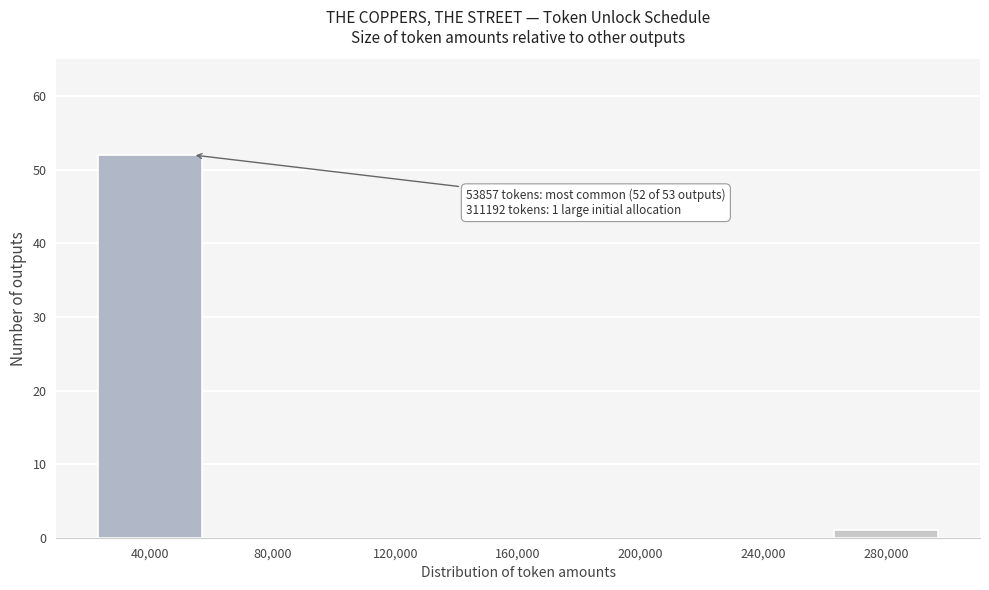

Reading left to right, extract all data points from this chart.

40,000=52	80,000=0	120,000=0	160,000=0	200,000=0	240,000=0	280,000=1